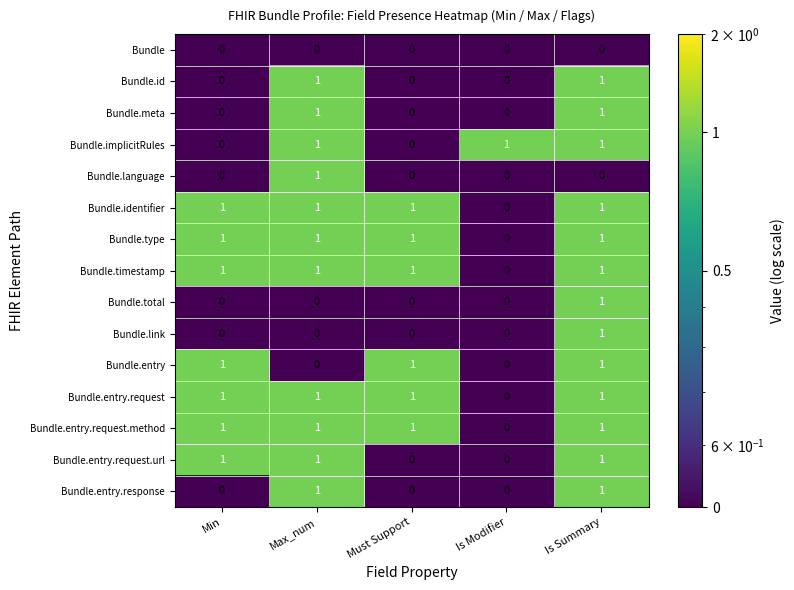

What is the spread (max minus min) of values at Max_num?

1